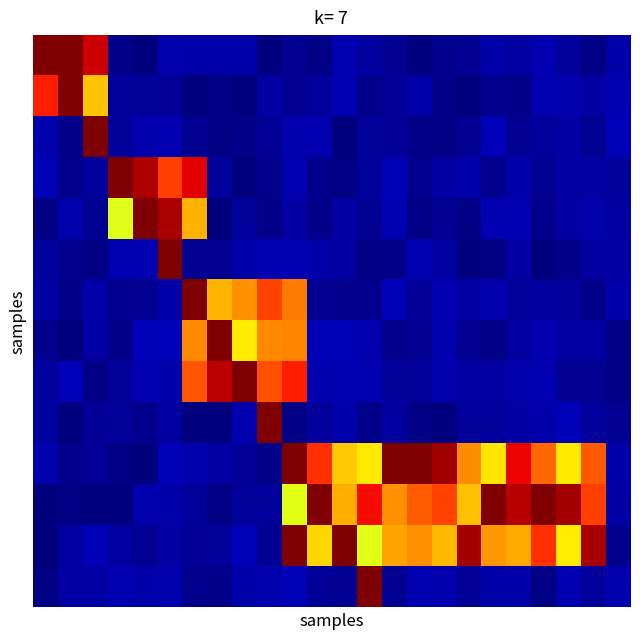

How many distinct data groups are displayed?

14